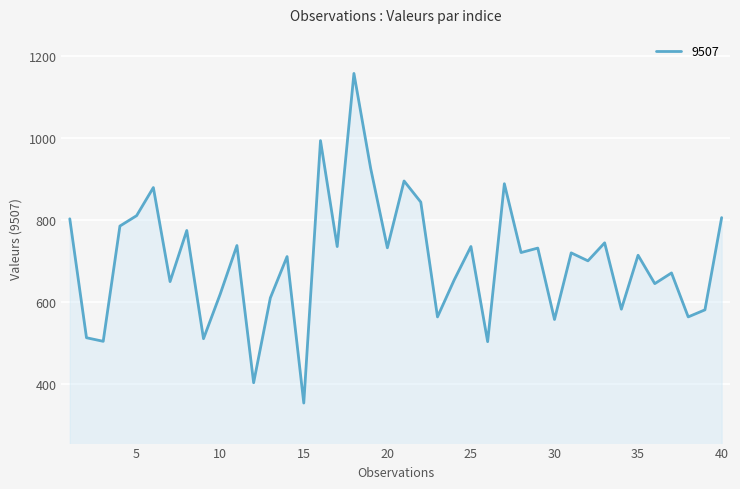

Does the chart display data point markers on the line(s)?

No